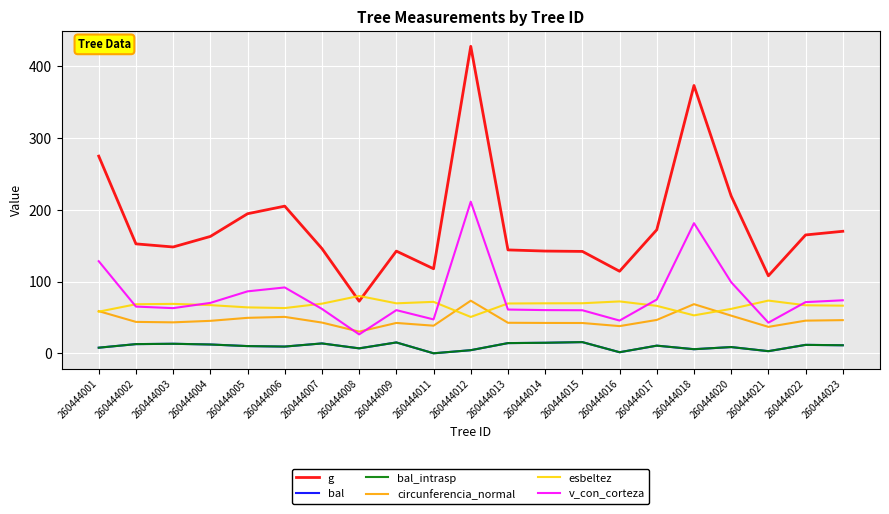

True or false: bal and v_con_corteza cross at least once.

False